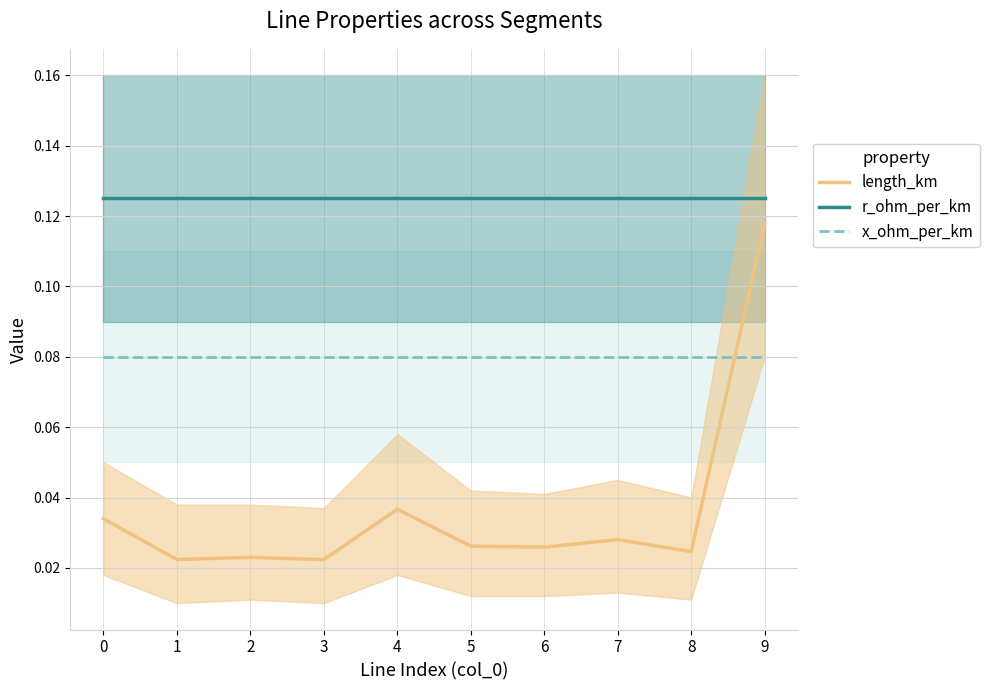

Is it true that length_km equals 0.0 at 0?

True